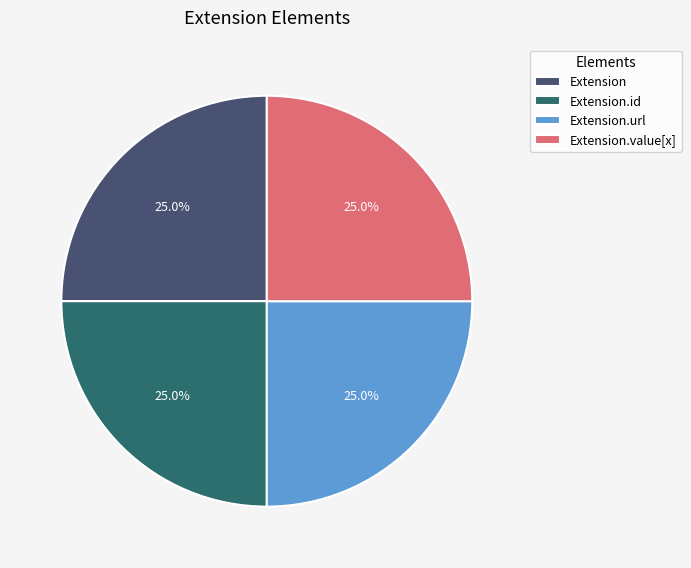

To the nearest percent, what is the difference between the largest and smallest slice percentages?

0%